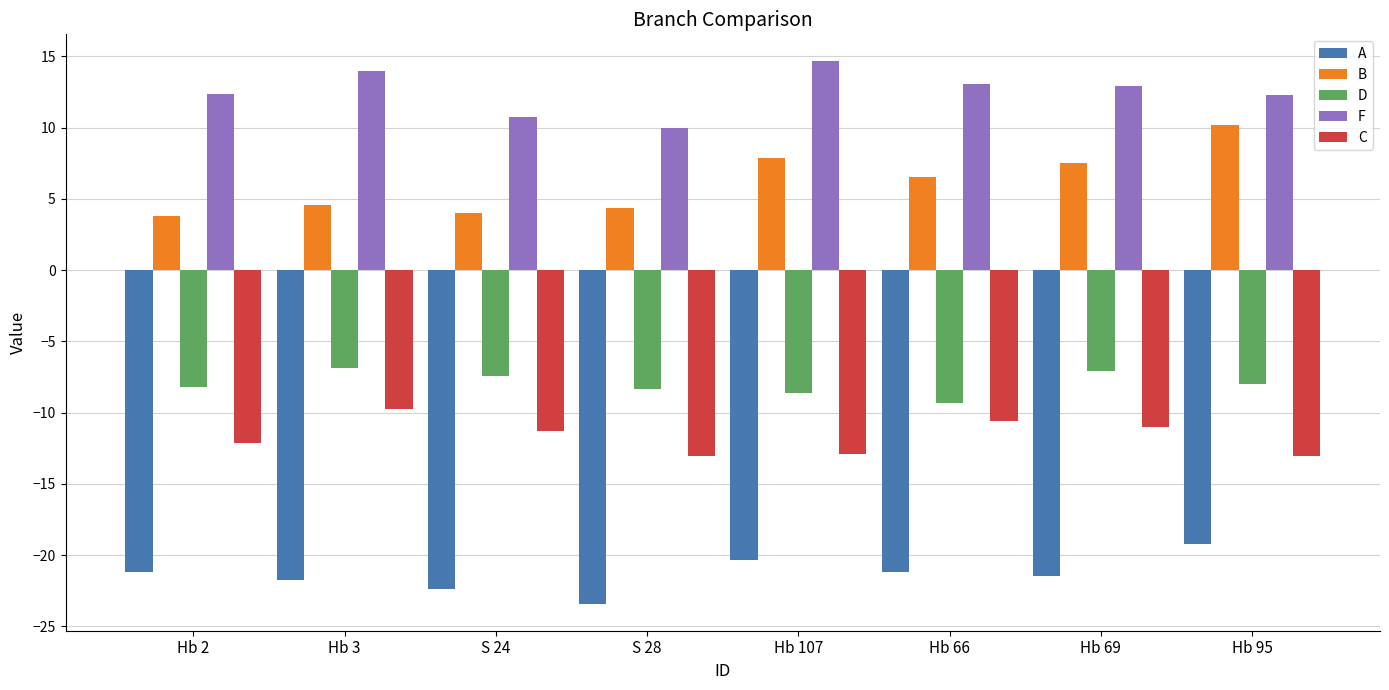

How many series are shown in this chart?

5